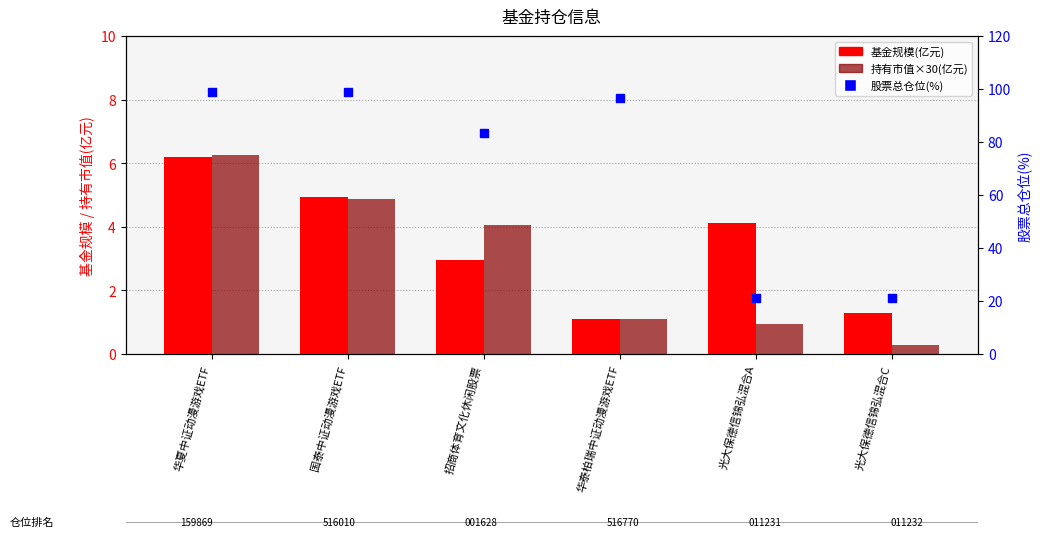

Which series has the largest Y range (max minus min)?

股票总仓位(%)